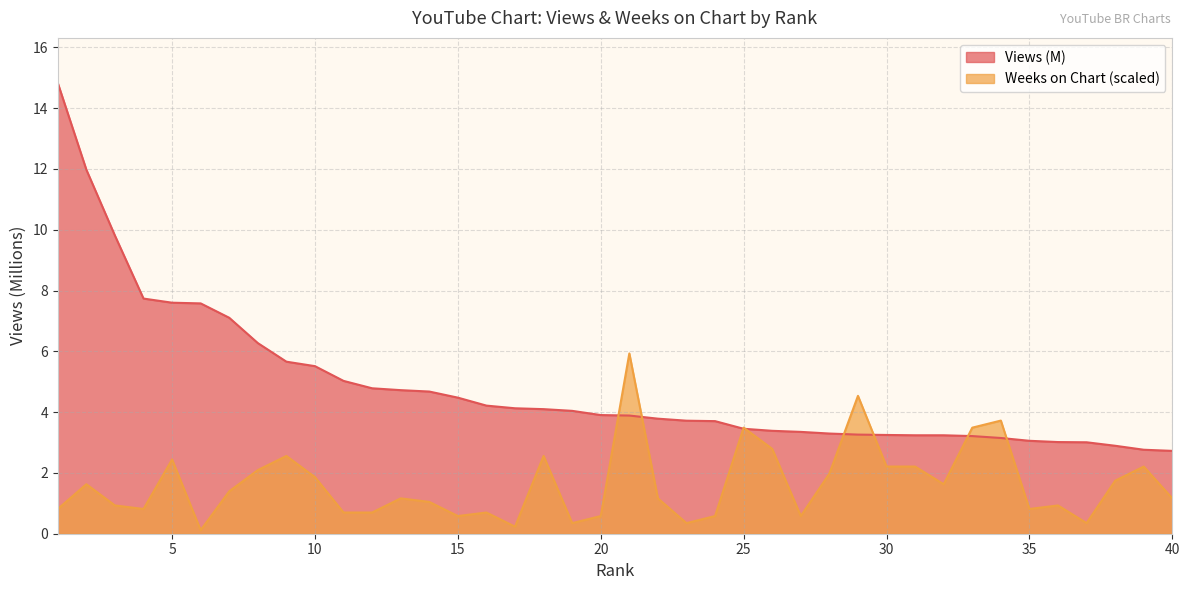

Between 2 and 35, which series saw the biggest shift?

Views (M)